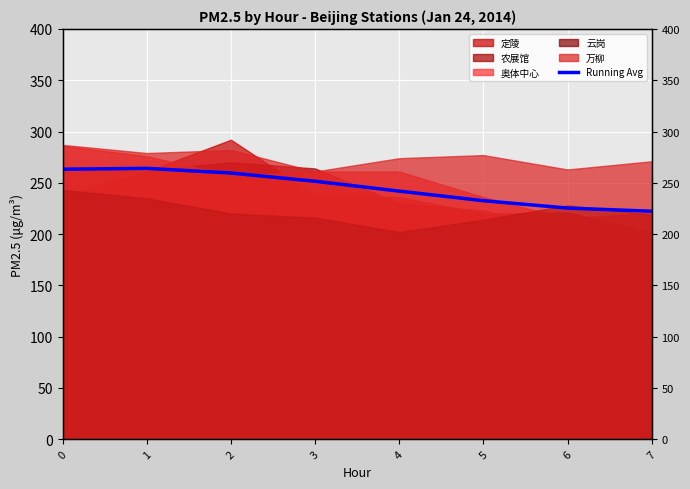

Rank the categories by value from highest to lowest.

1, 0, 2, 3, 4, 5, 6, 7